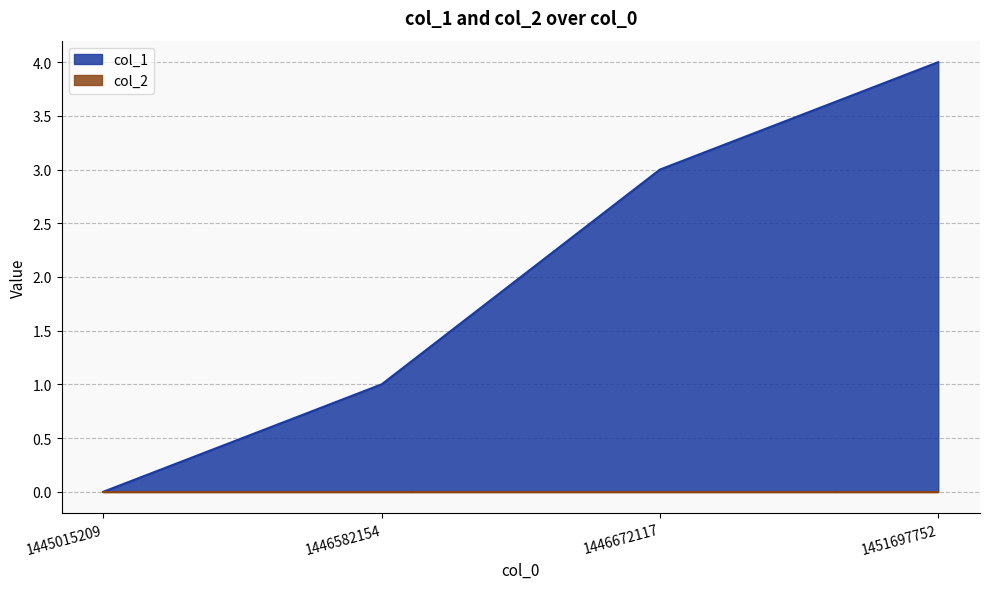

What is the maximum value shown in the chart?

4